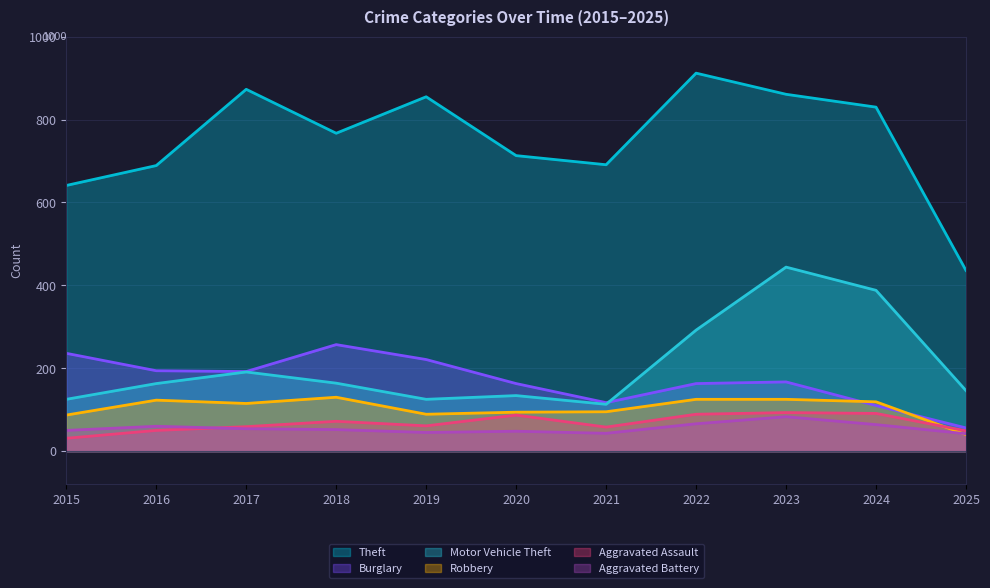

What is the smallest value displayed?

31